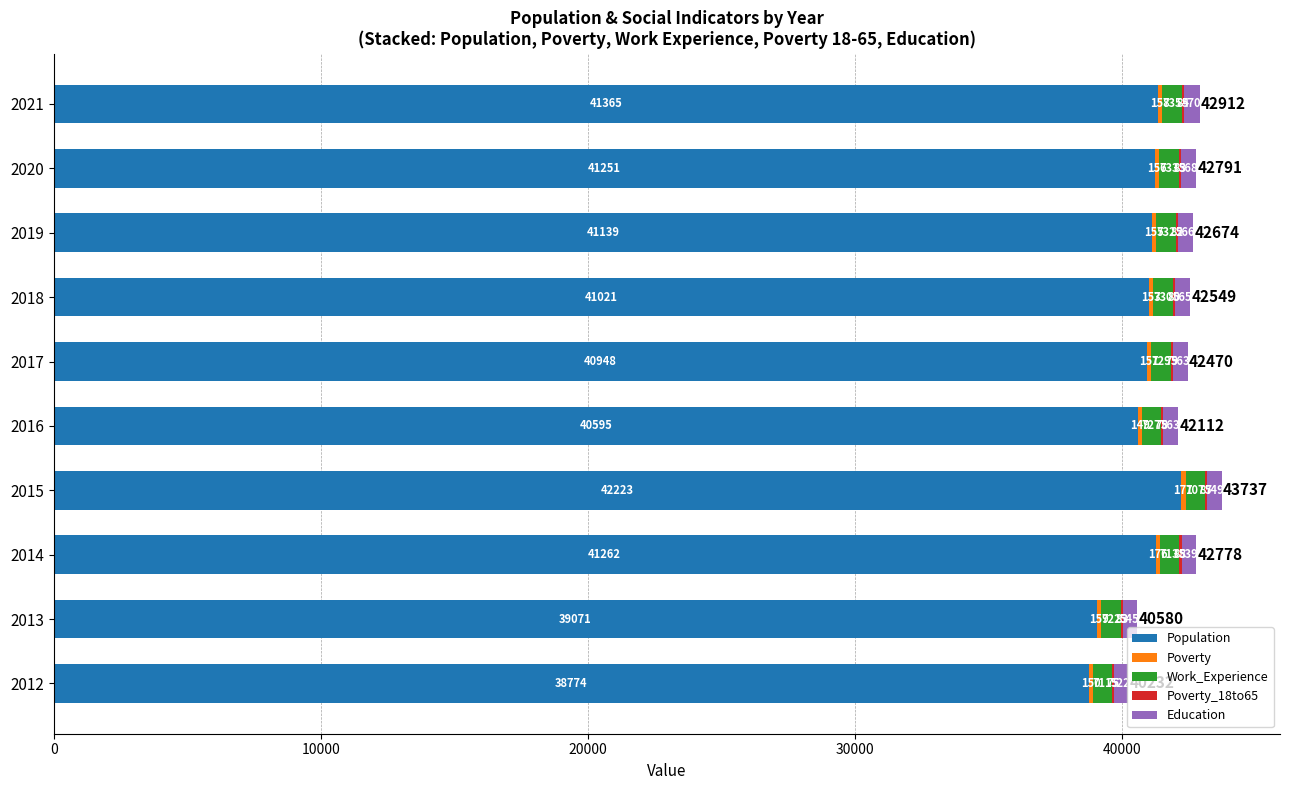

Count the number of categories in the chart.

10